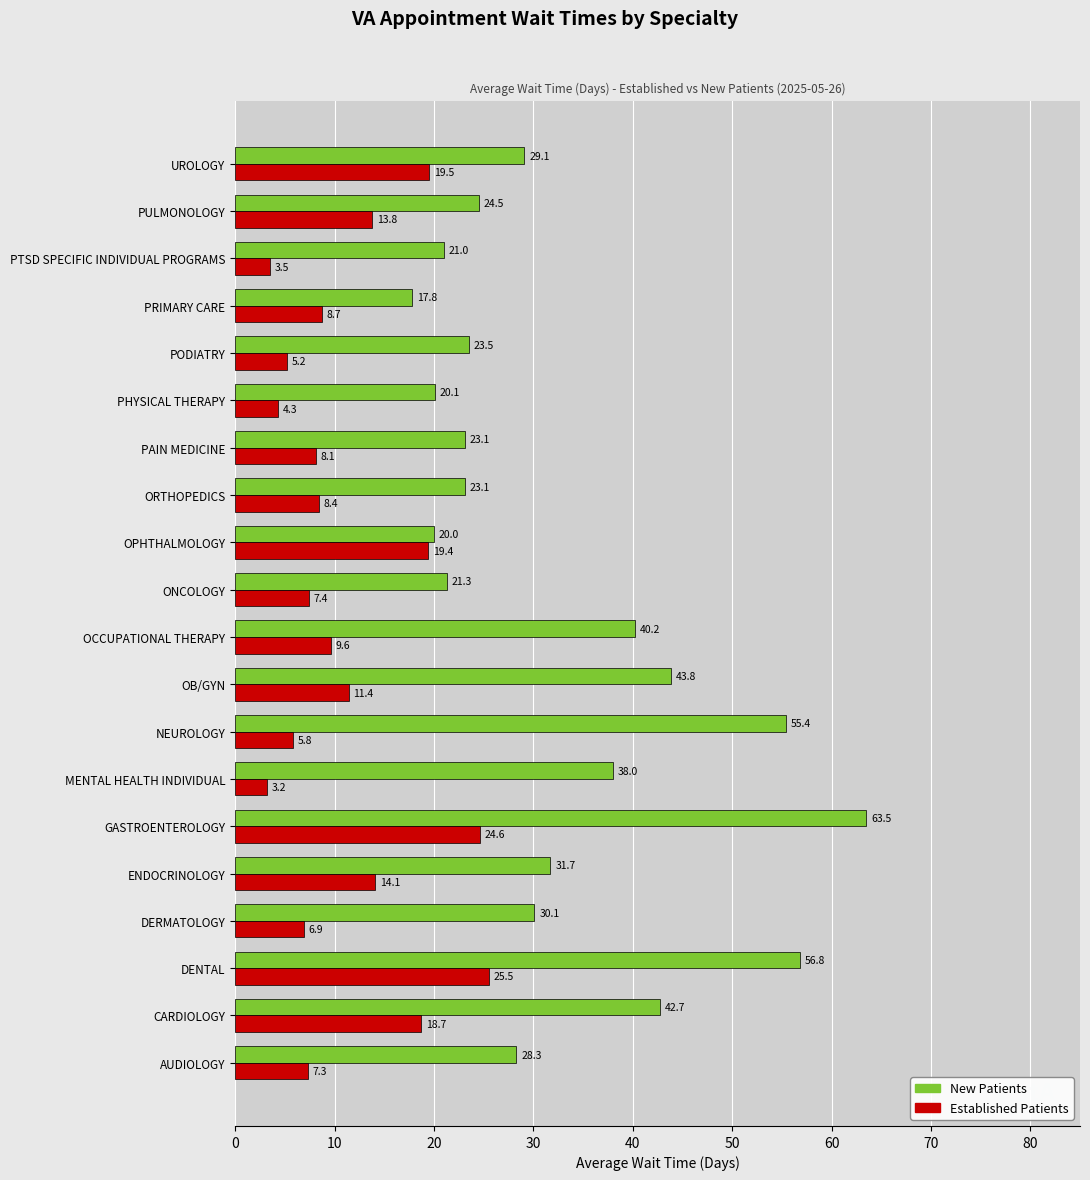

Which label corresponds to the smallest value in the chart?

MENTAL HEALTH INDIVIDUAL